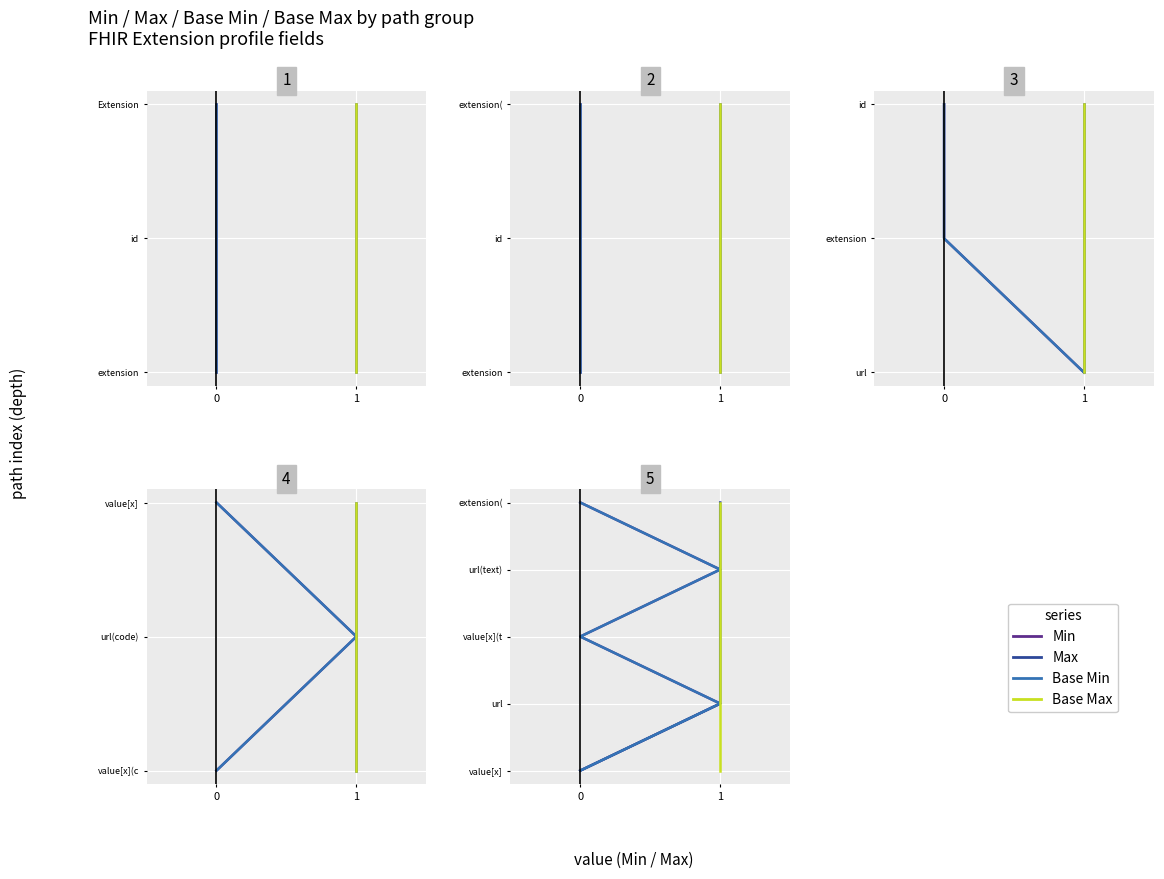

Which series changed the most between 1 and 2?

Min